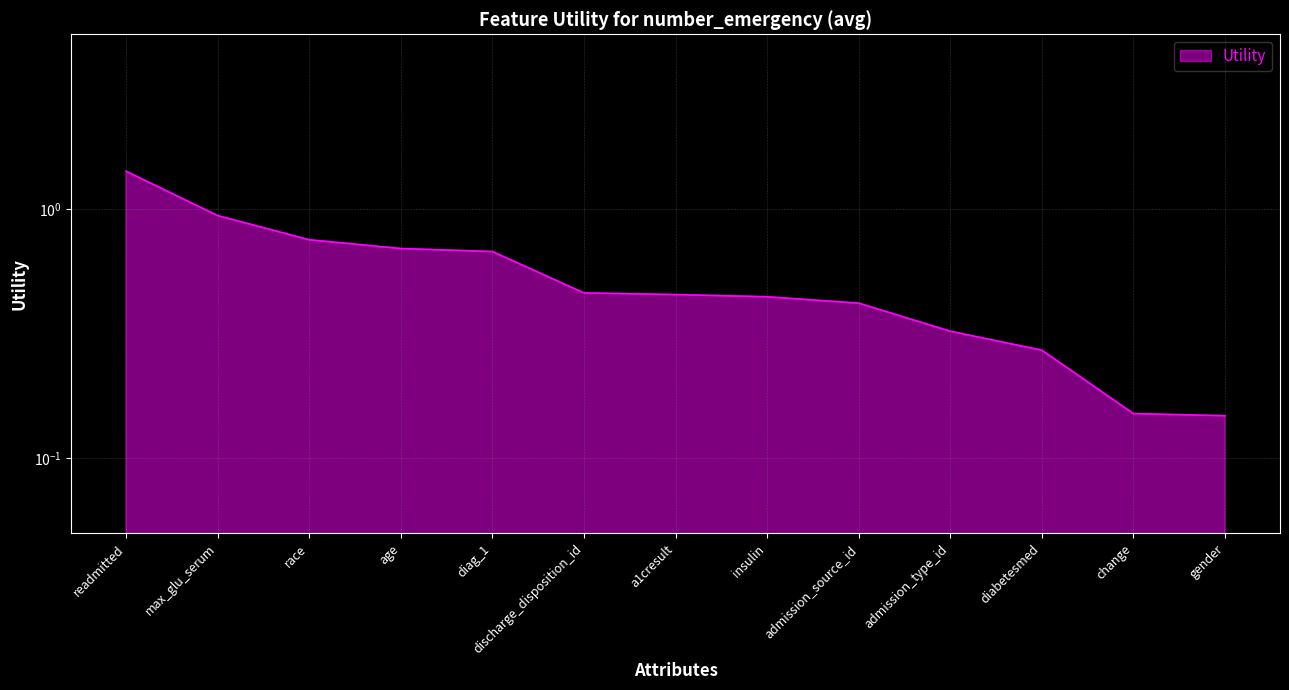

What is the value of the 4th point from the left?

0.7